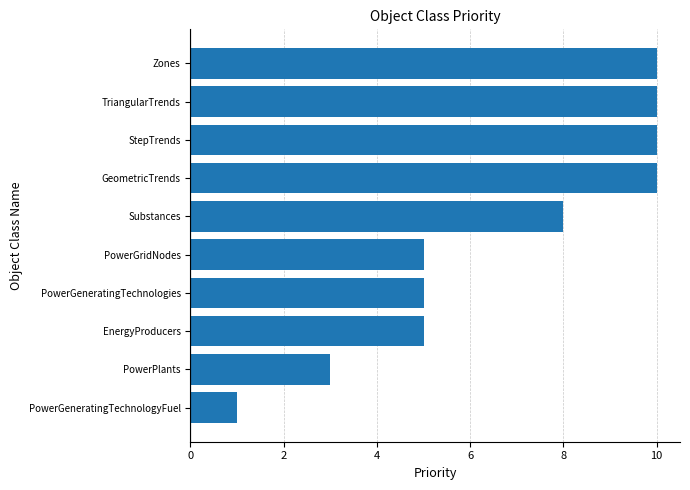

Is it true that the value at PowerPlants is 3?

True